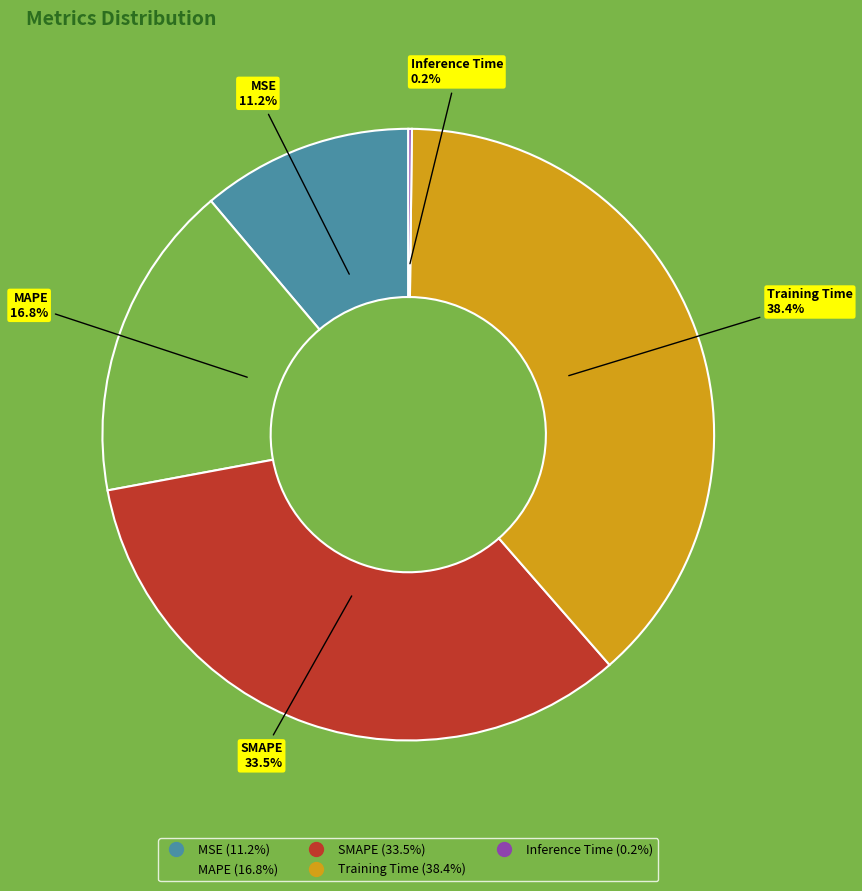

Combined, do MAPE and Training Time account for over 50%?

Yes